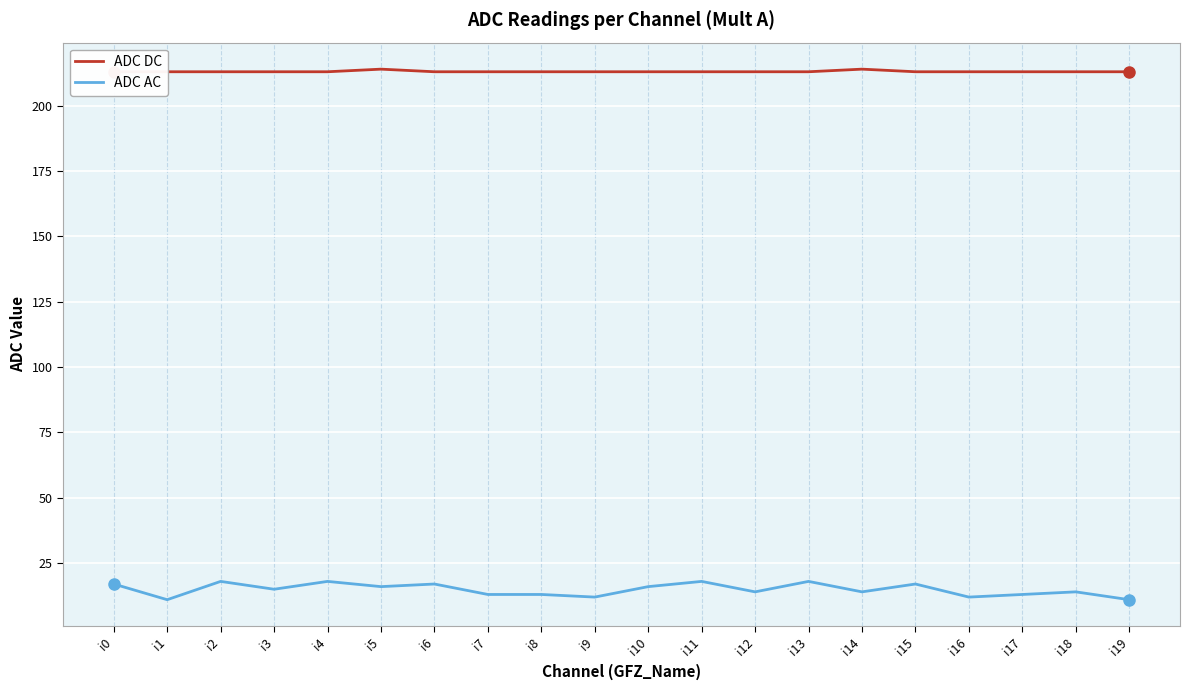

Reading left to right, list all the values displayed in this chart.

ADC DC: i0=213	i1=213	i2=213	i3=213	i4=213	i5=214	i6=213	i7=213	i8=213	i9=213	i10=213	i11=213	i12=213	i13=213	i14=214	i15=213	i16=213	i17=213	i18=213	i19=213
ADC AC: i0=17	i1=11	i2=18	i3=15	i4=18	i5=16	i6=17	i7=13	i8=13	i9=12	i10=16	i11=18	i12=14	i13=18	i14=14	i15=17	i16=12	i17=13	i18=14	i19=11